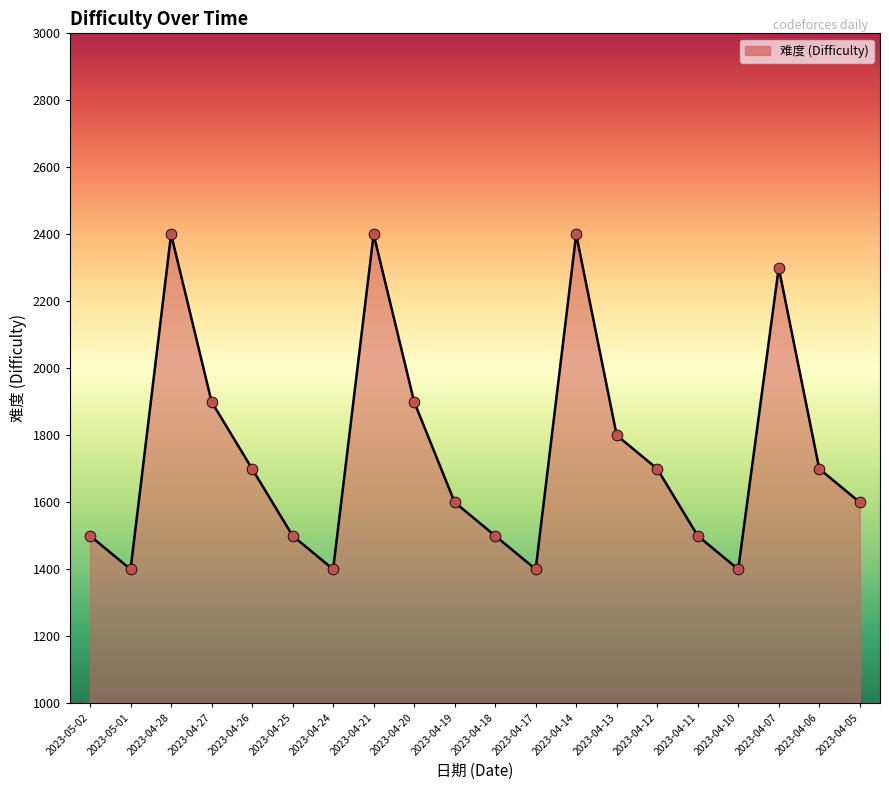

What is the change in value from 2023-05-01 to 2023-04-14?

+1000